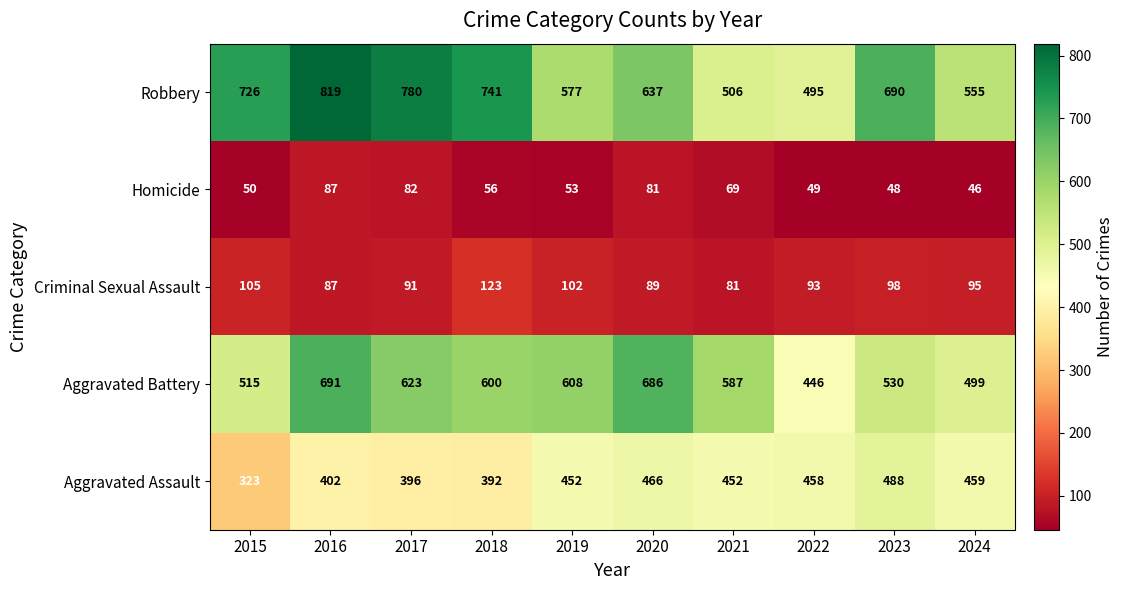

Which series has the largest total across all categories?

Robbery